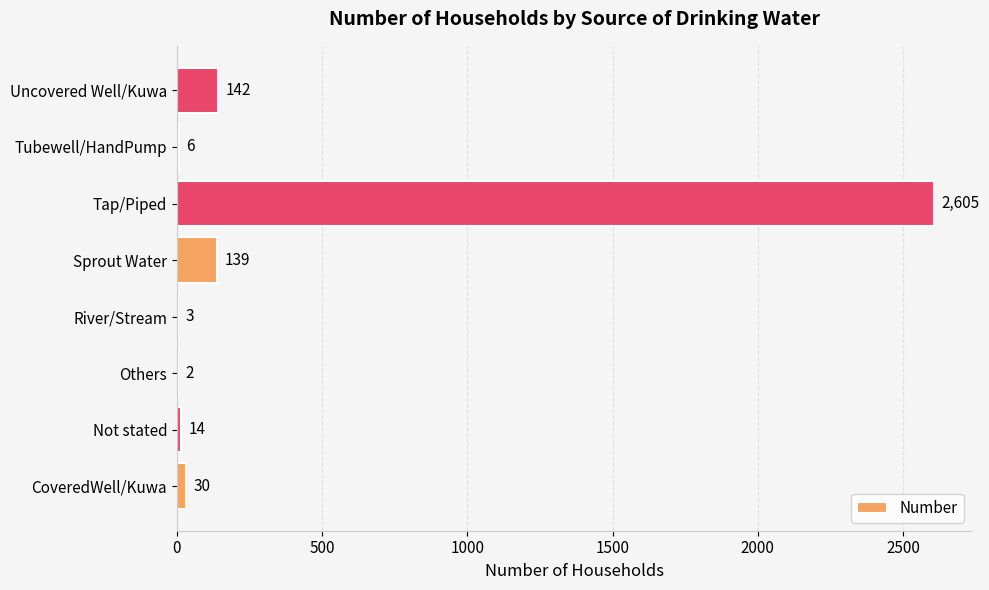

How many data points does each series have?

8